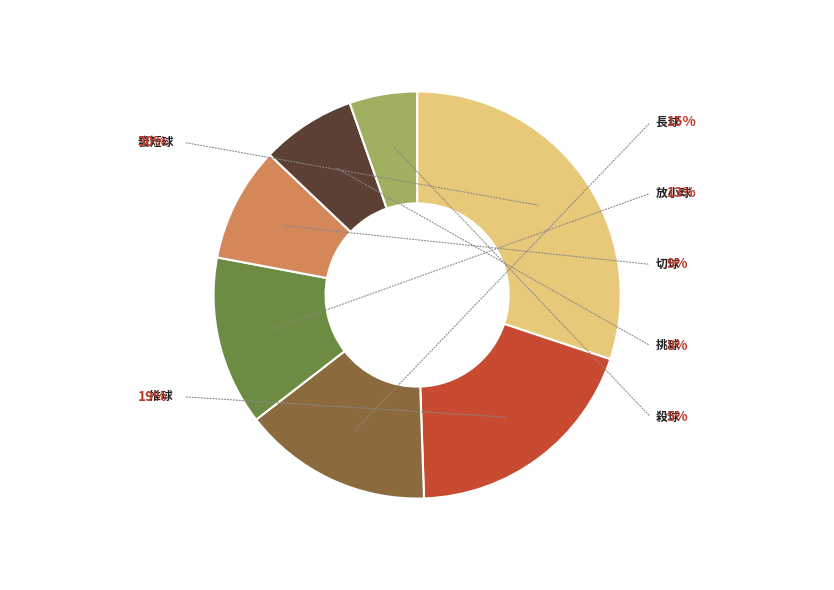

To the nearest percent, what is the difference between the largest and smallest slice percentages?

25%